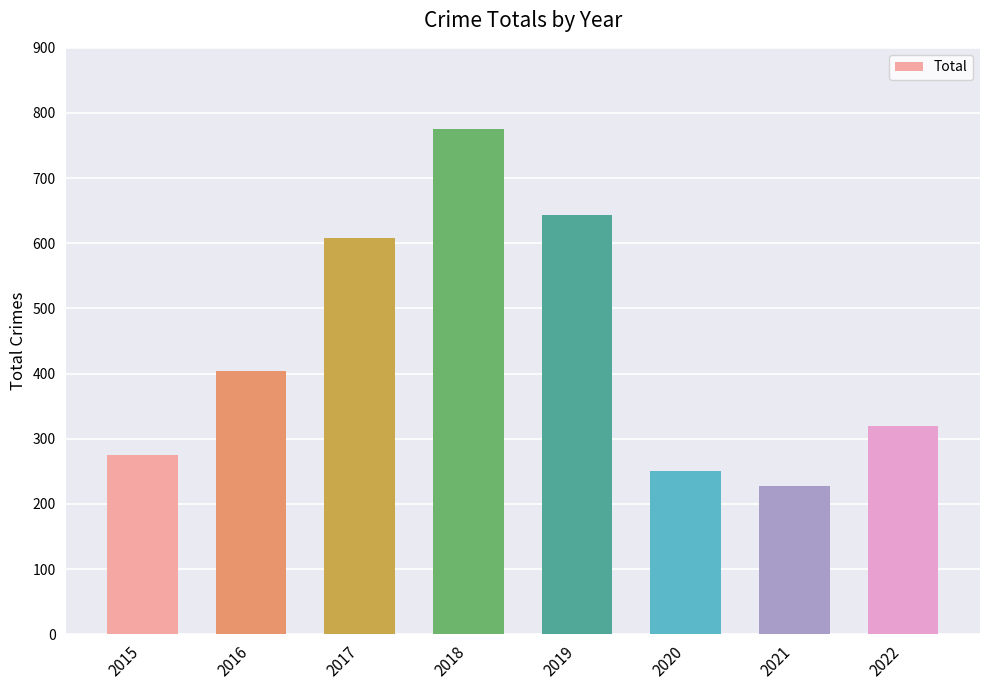

Between 2021 and 2015, which is larger?

2015